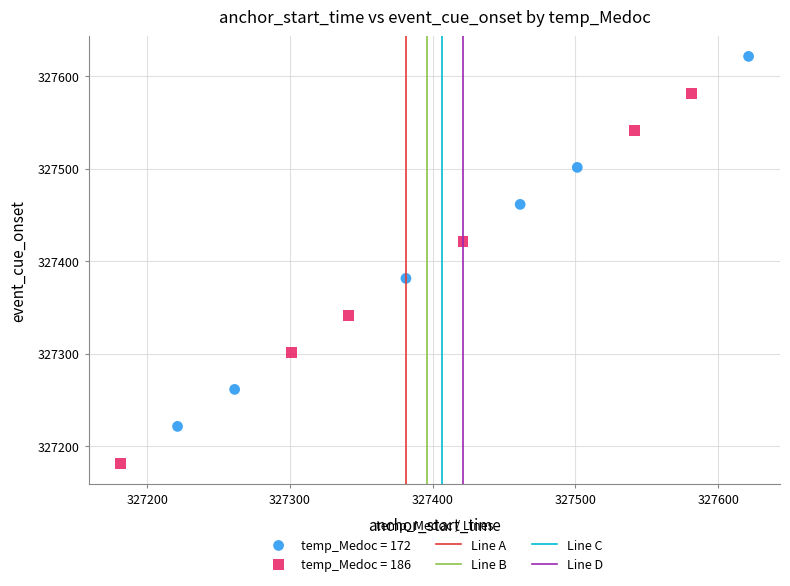

Which series contains the highest Y value?

temp_Medoc = 172